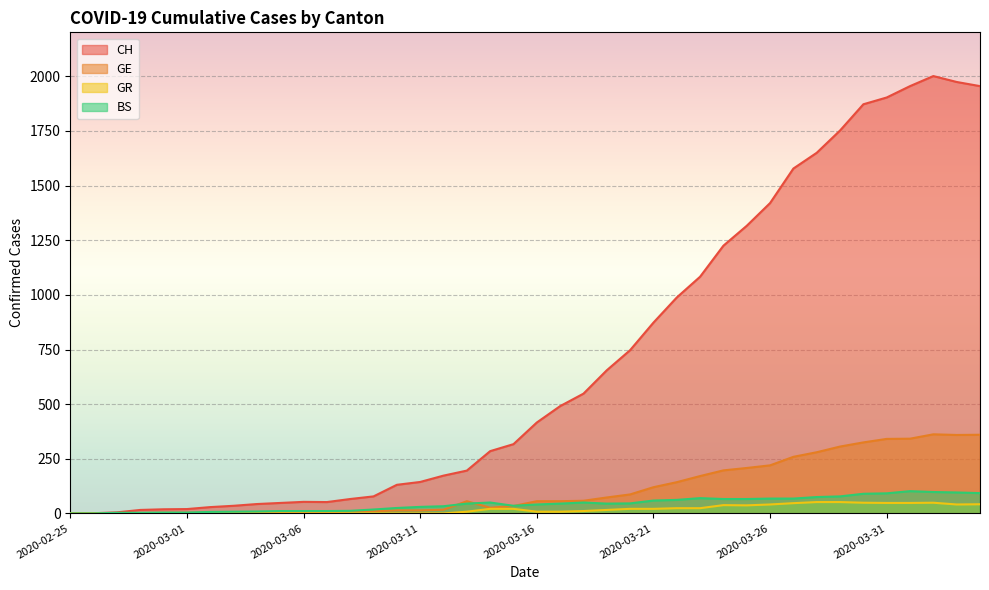

Reading left to right, what are all the values shown in this chart?

CH: 2020-02-25=0	2020-02-26=1	2020-02-27=5	2020-02-28=16	2020-02-29=19	2020-03-01=20	2020-03-02=29	2020-03-03=35	2020-03-04=43	2020-03-05=48	2020-03-06=53	2020-03-07=52	2020-03-08=66	2020-03-09=78	2020-03-10=131	2020-03-11=144	2020-03-12=173	2020-03-13=196	2020-03-14=285	2020-03-15=317	2020-03-16=416	2020-03-17=491	2020-03-18=548	2020-03-19=655	2020-03-20=747	2020-03-21=873	2020-03-22=988	2020-03-23=1083	2020-03-24=1225	2020-03-25=1316	2020-03-26=1420	2020-03-27=1578	2020-03-28=1650	2020-03-29=1752	2020-03-30=1872	2020-03-31=1903	2020-04-01=1955	2020-04-02=2001	2020-04-03=1974	2020-04-04=1955
GE: 2020-02-25=0	2020-02-26=1	2020-02-27=1	2020-02-28=2	2020-02-29=3	2020-03-01=3	2020-03-02=3	2020-03-03=4	2020-03-04=4	2020-03-05=5	2020-03-06=7	2020-03-07=7	2020-03-08=9	2020-03-09=10	2020-03-10=14	2020-03-11=14	2020-03-12=17	2020-03-13=56	2020-03-14=26	2020-03-15=34	2020-03-16=56	2020-03-17=56	2020-03-18=58	2020-03-19=73	2020-03-20=87	2020-03-21=120	2020-03-22=143	2020-03-23=171	2020-03-24=197	2020-03-25=208	2020-03-26=220	2020-03-27=259	2020-03-28=280	2020-03-29=306	2020-03-30=325	2020-03-31=341	2020-04-01=342	2020-04-02=362	2020-04-03=359	2020-04-04=360
GR: 2020-02-25=0	2020-02-26=0	2020-02-27=0	2020-02-28=0	2020-02-29=0	2020-03-01=0	2020-03-02=0	2020-03-03=0	2020-03-04=0	2020-03-05=0	2020-03-06=0	2020-03-07=0	2020-03-08=0	2020-03-09=0	2020-03-10=0	2020-03-11=0	2020-03-12=0	2020-03-13=8	2020-03-14=21	2020-03-15=21	2020-03-16=8	2020-03-17=8	2020-03-18=11	2020-03-19=16	2020-03-20=21	2020-03-21=21	2020-03-22=24	2020-03-23=24	2020-03-24=38	2020-03-25=37	2020-03-26=41	2020-03-27=47	2020-03-28=52	2020-03-29=52	2020-03-30=49	2020-03-31=48	2020-04-01=48	2020-04-02=49	2020-04-03=41	2020-04-04=42
BS: 2020-02-25=0	2020-02-26=0	2020-02-27=3	2020-02-28=3	2020-02-29=4	2020-03-01=4	2020-03-02=7	2020-03-03=8	2020-03-04=9	2020-03-05=11	2020-03-06=11	2020-03-07=11	2020-03-08=12	2020-03-09=18	2020-03-10=25	2020-03-11=30	2020-03-12=33	2020-03-13=45	2020-03-14=50	2020-03-15=35	2020-03-16=41	2020-03-17=45	2020-03-18=50	2020-03-19=45	2020-03-20=46	2020-03-21=59	2020-03-22=62	2020-03-23=70	2020-03-24=66	2020-03-25=66	2020-03-26=68	2020-03-27=68	2020-03-28=75	2020-03-29=78	2020-03-30=90	2020-03-31=92	2020-04-01=102	2020-04-02=98	2020-04-03=96	2020-04-04=93